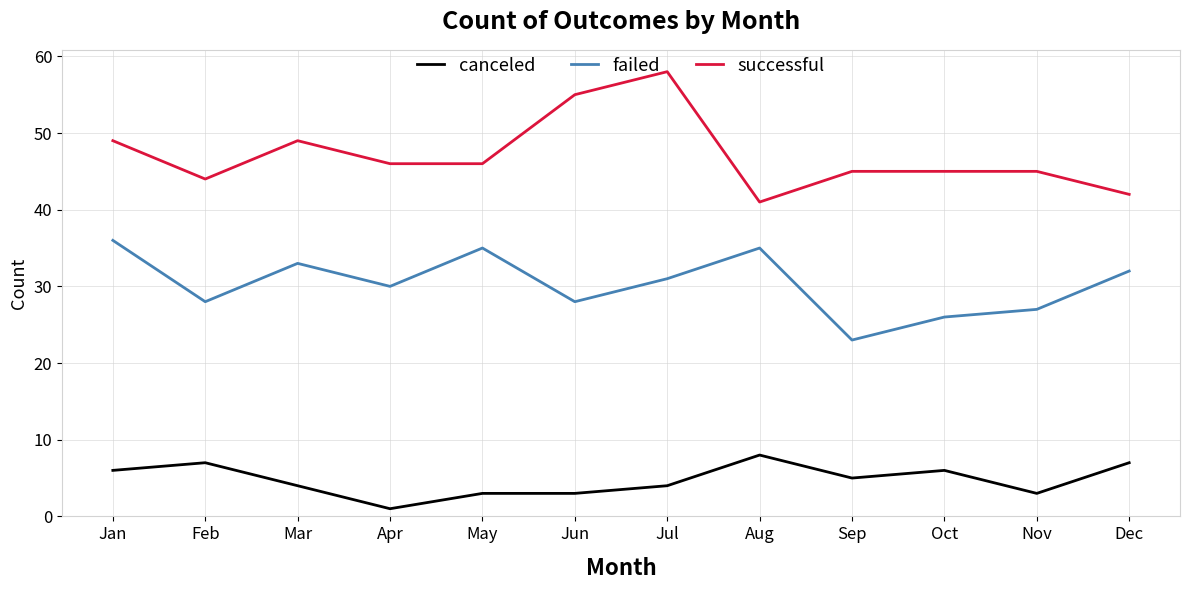

The canceled series shows 5 at Sep. True or false?

True